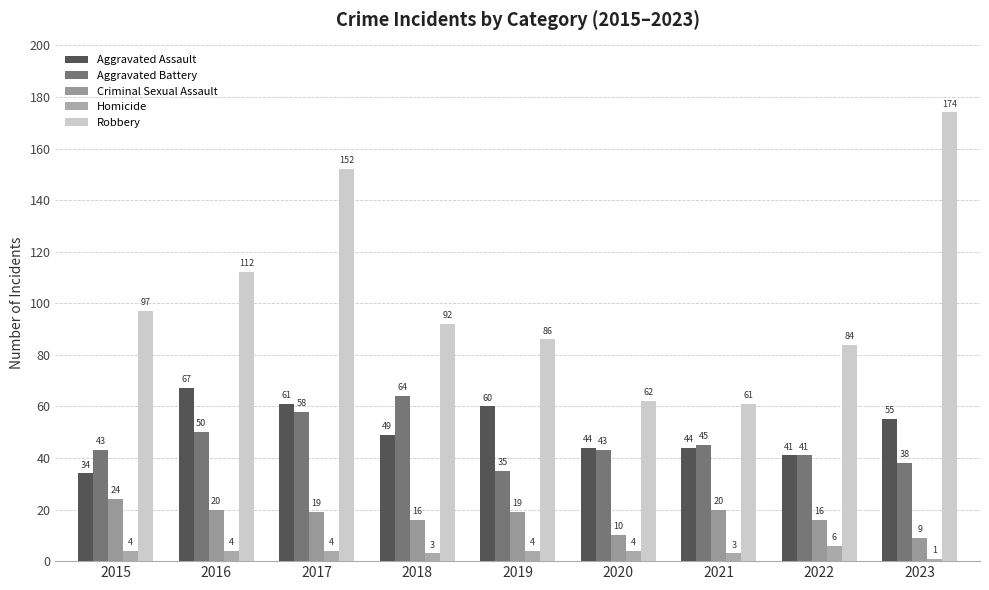

What is the value of the Homicide bar at the 2nd from the left?

4